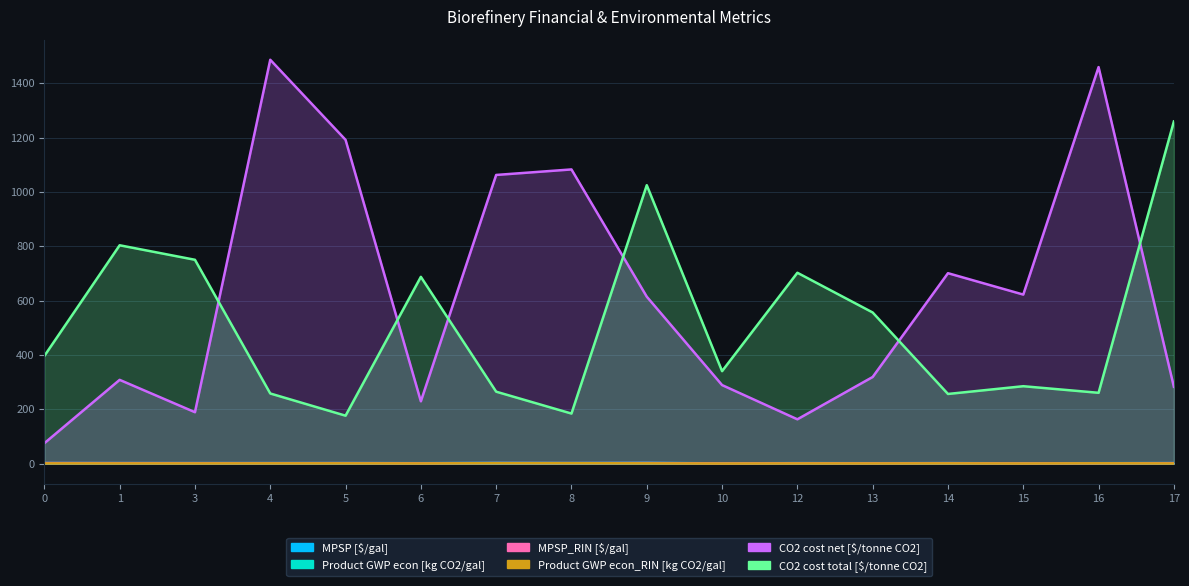

What is the value of the CO2 cost net [$/tonne CO2] point at the 7th from the left?

1062.6